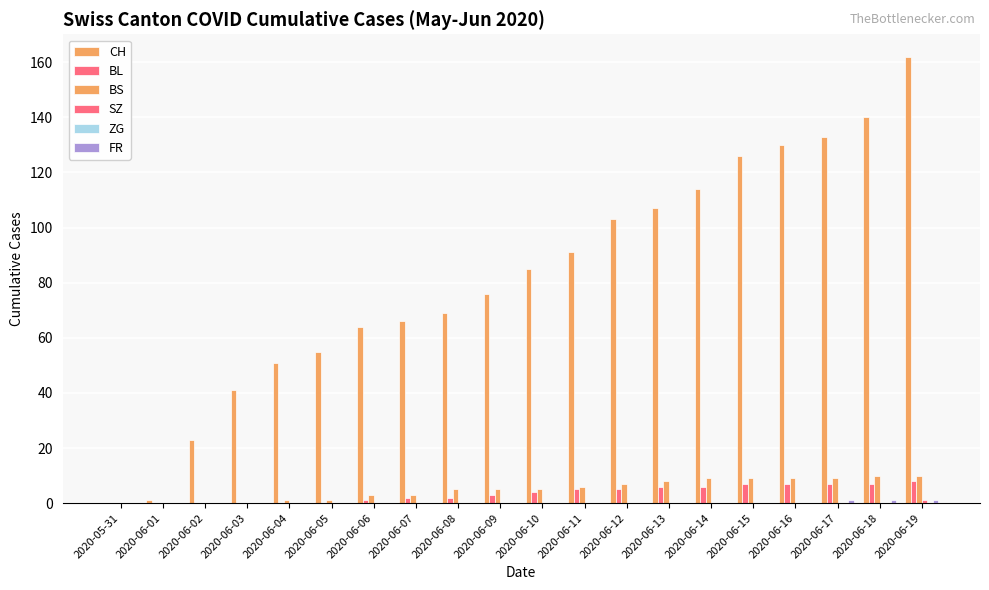

Which label corresponds to the smallest value in the chart?

2020-05-31